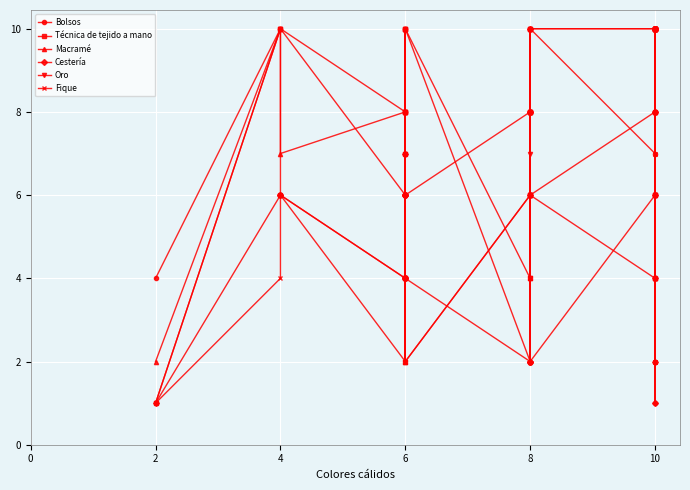

After their last crossing, which series has the higher values: Bolsos or Técnica de tejido a mano?

Bolsos